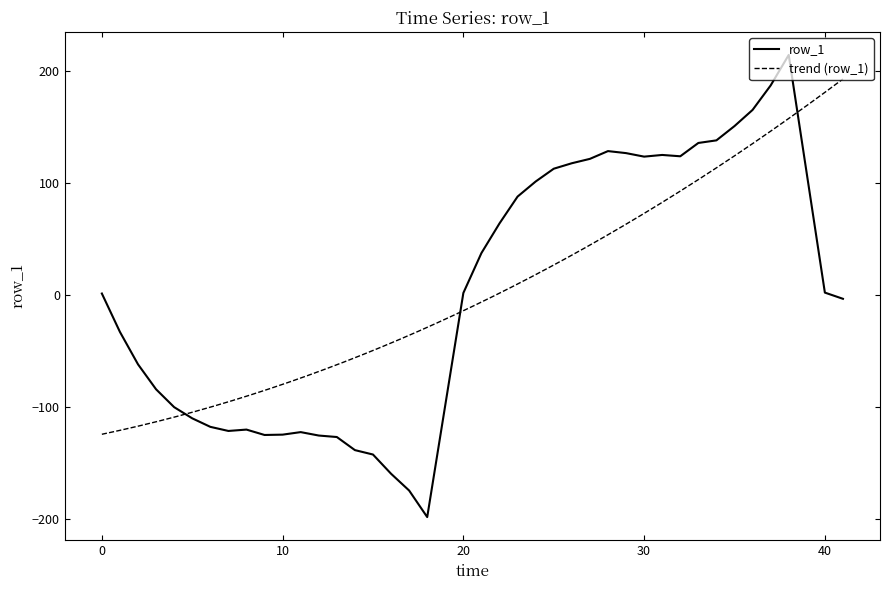

Which category has the highest value across all series?

38